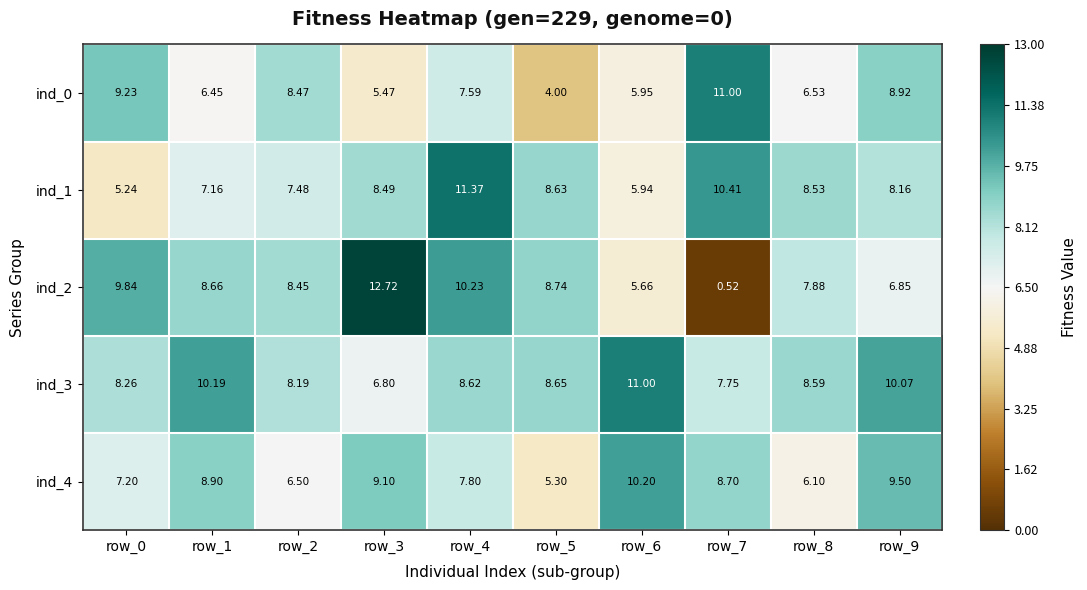

Is the value of ind_2 at row_7 greater than the value of ind_0 at row_7?

No